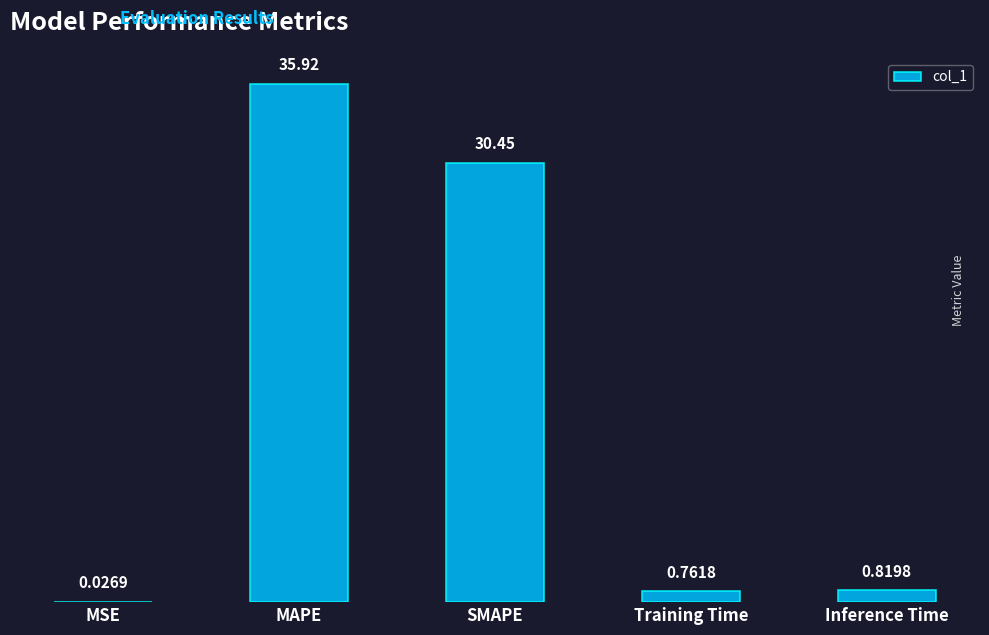

What is the sum of the values at MAPE and MSE?

35.9